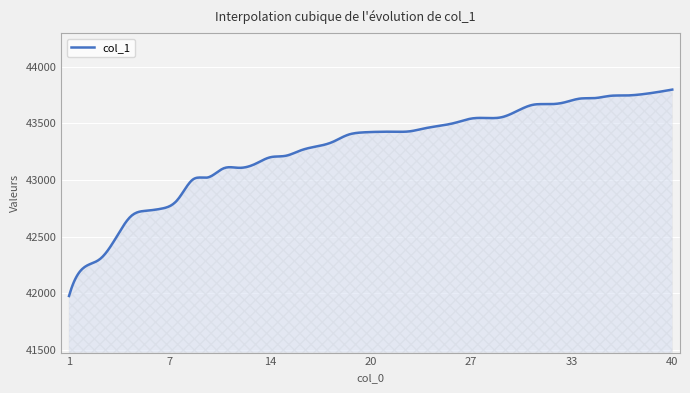

What is the greatest value displayed?

43799.0